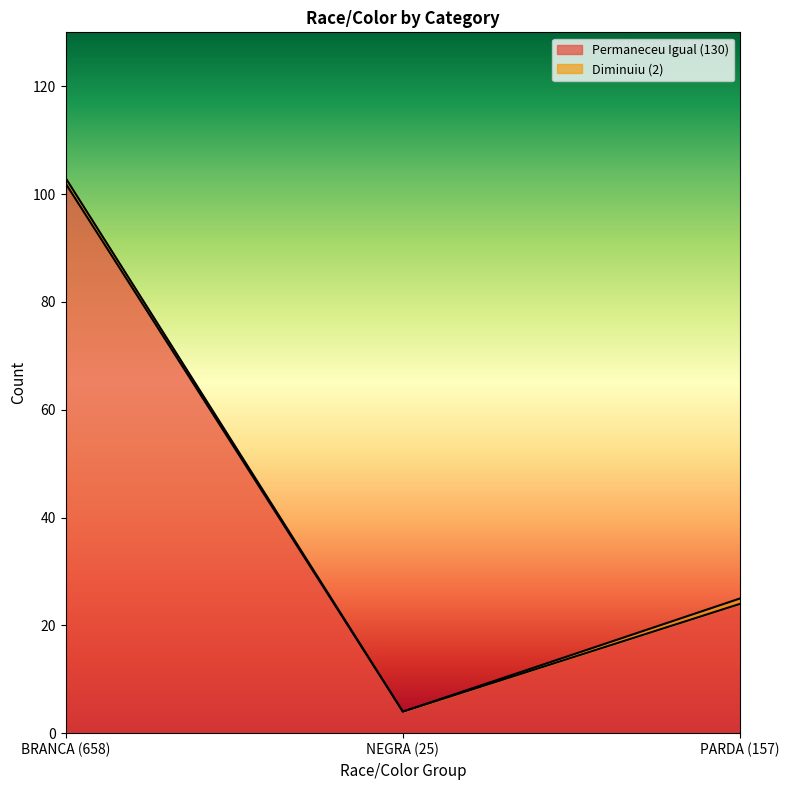

What is the change in value from BRANCA (658) to PARDA (157)?

-78